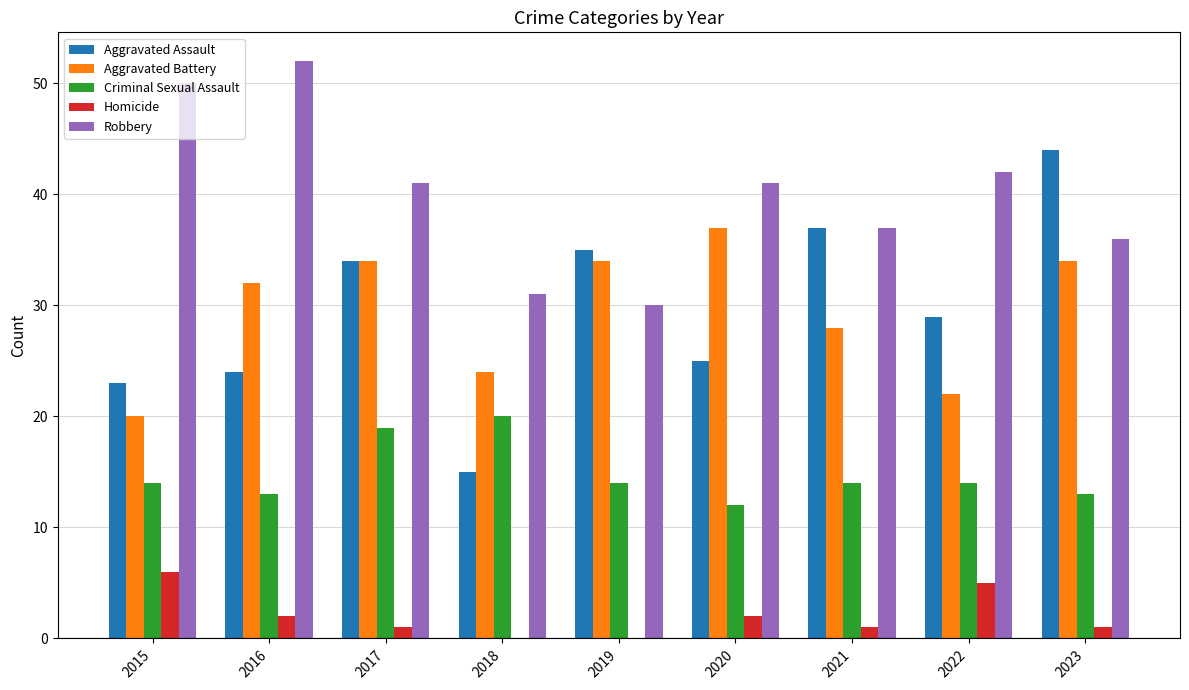

What is the highest value of the Criminal Sexual Assault series?

20